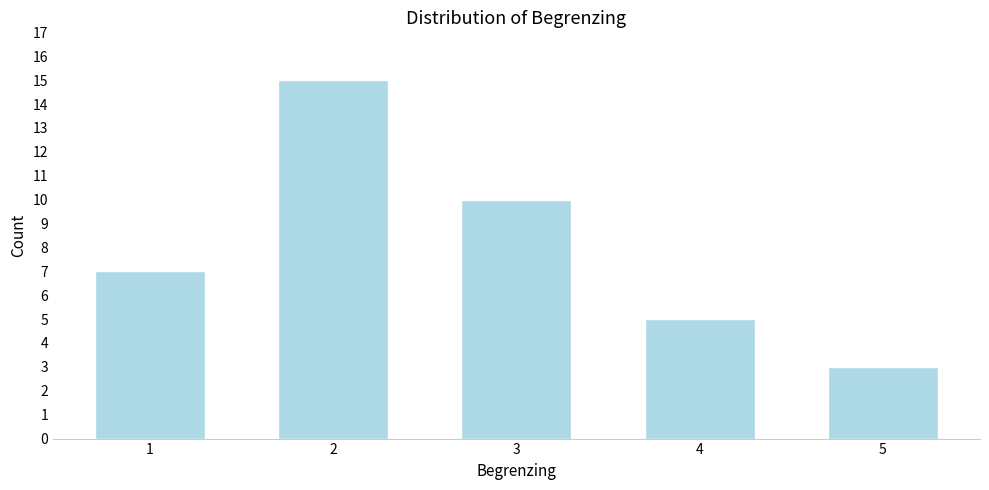

Reading left to right, transcribe all the data shown in this chart.

1=7	2=15	3=10	4=5	5=3